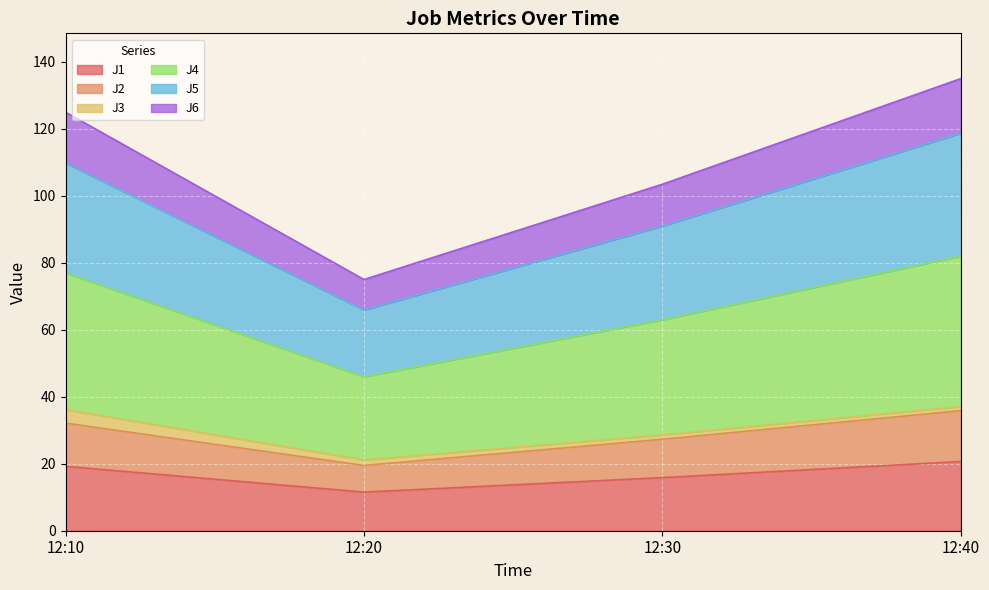

What is the total value across all series at 12:10?

124.9